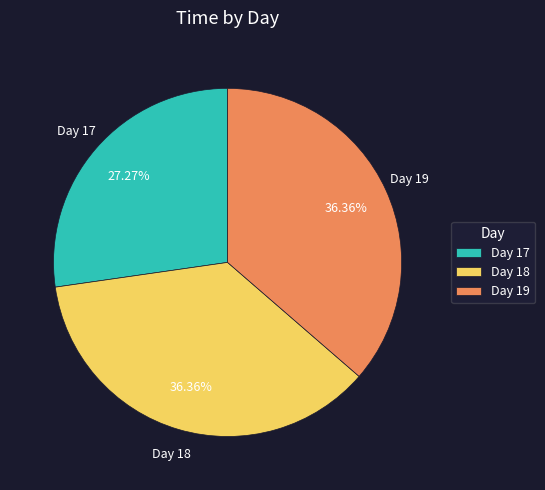

Do Day 17 and Day 18 together represent more than half of the pie?

Yes